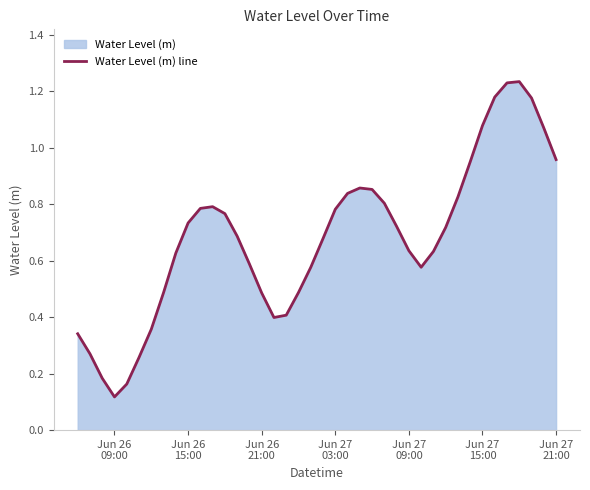

How many interior local peaks (higher than both neighbors) does the data have?

3